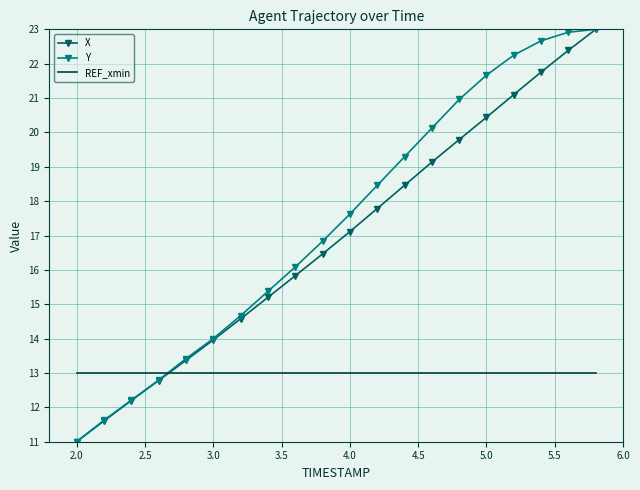

What is the average value of the X series?

16.9